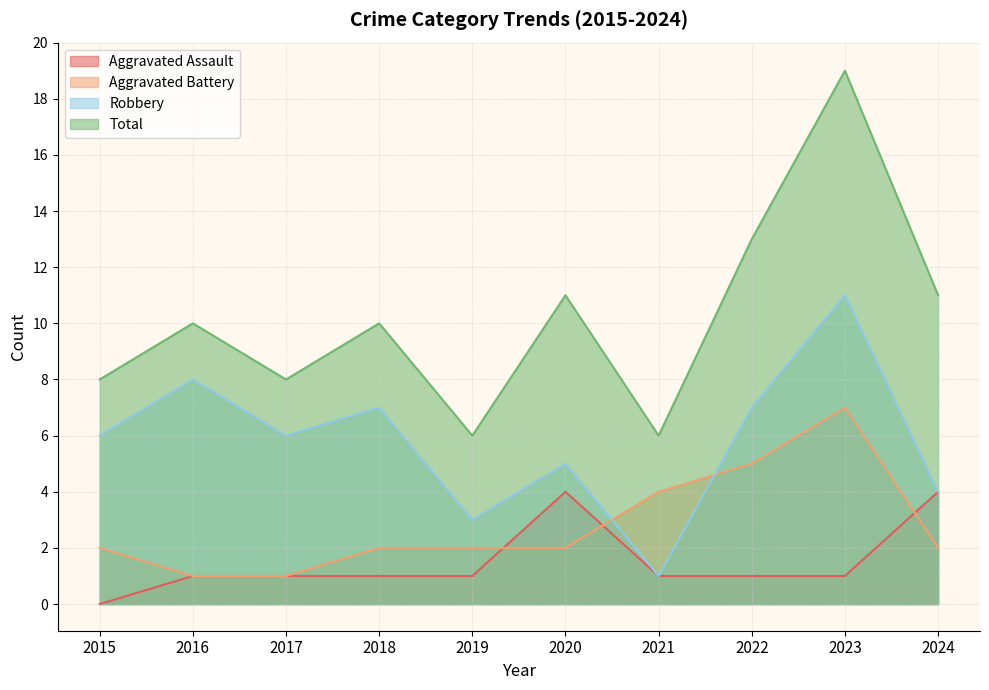

Reading left to right, list all the values displayed in this chart.

Aggravated Assault: 0	1	1	1	1	4	1	1	1	4
Aggravated Battery: 2	1	1	2	2	2	4	5	7	2
Robbery: 6	8	6	7	3	5	1	7	11	4
Total: 8	10	8	10	6	11	6	13	19	11